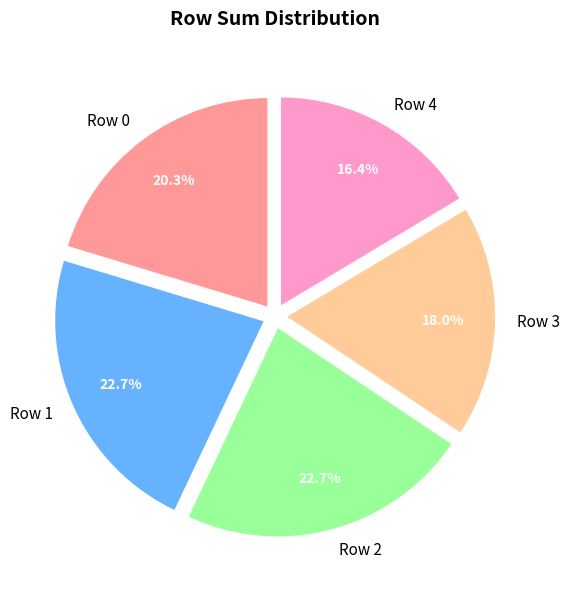

To the nearest percent, what is the difference between the largest and smallest slice percentages?

6%